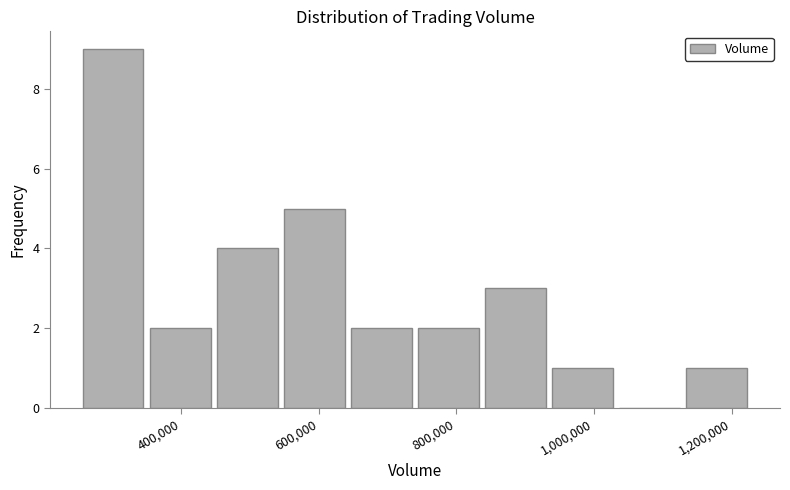

Which range on the x-axis has the tallest bar?

260000 to 360000